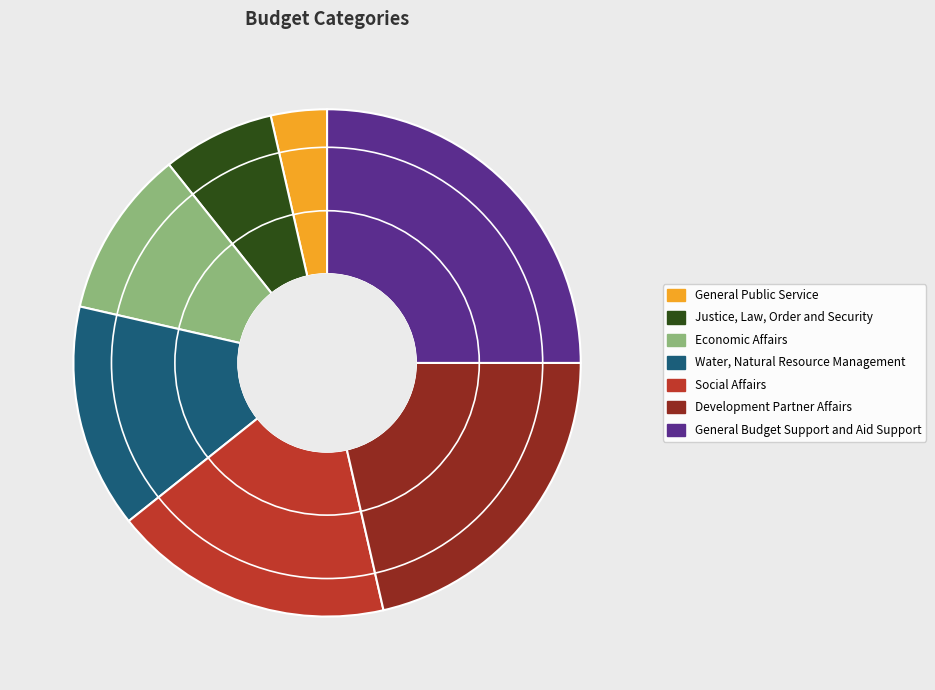

Which category has the biggest portion of the pie?

General Budget Support and Aid Support